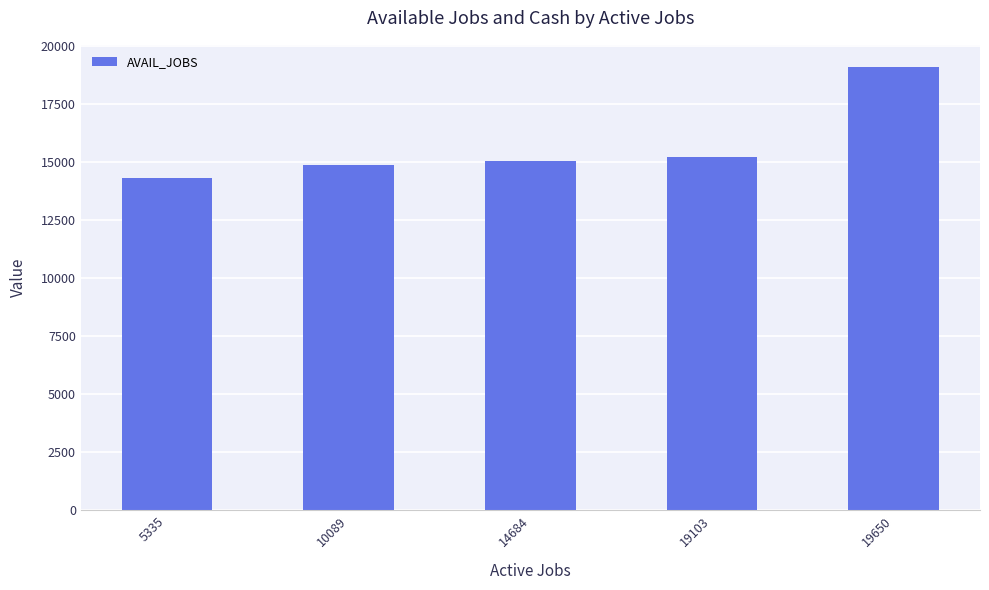

Approximately how many times larger is the value at 5335 compared to 19103?

0.9